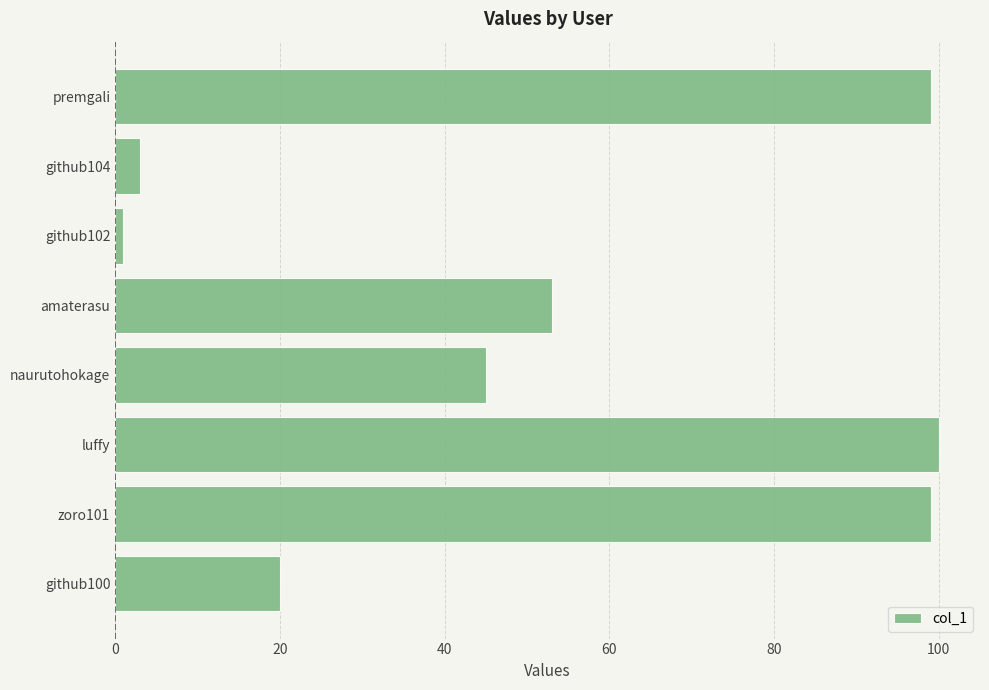

True or false: the data shows 99 at premgali.

True